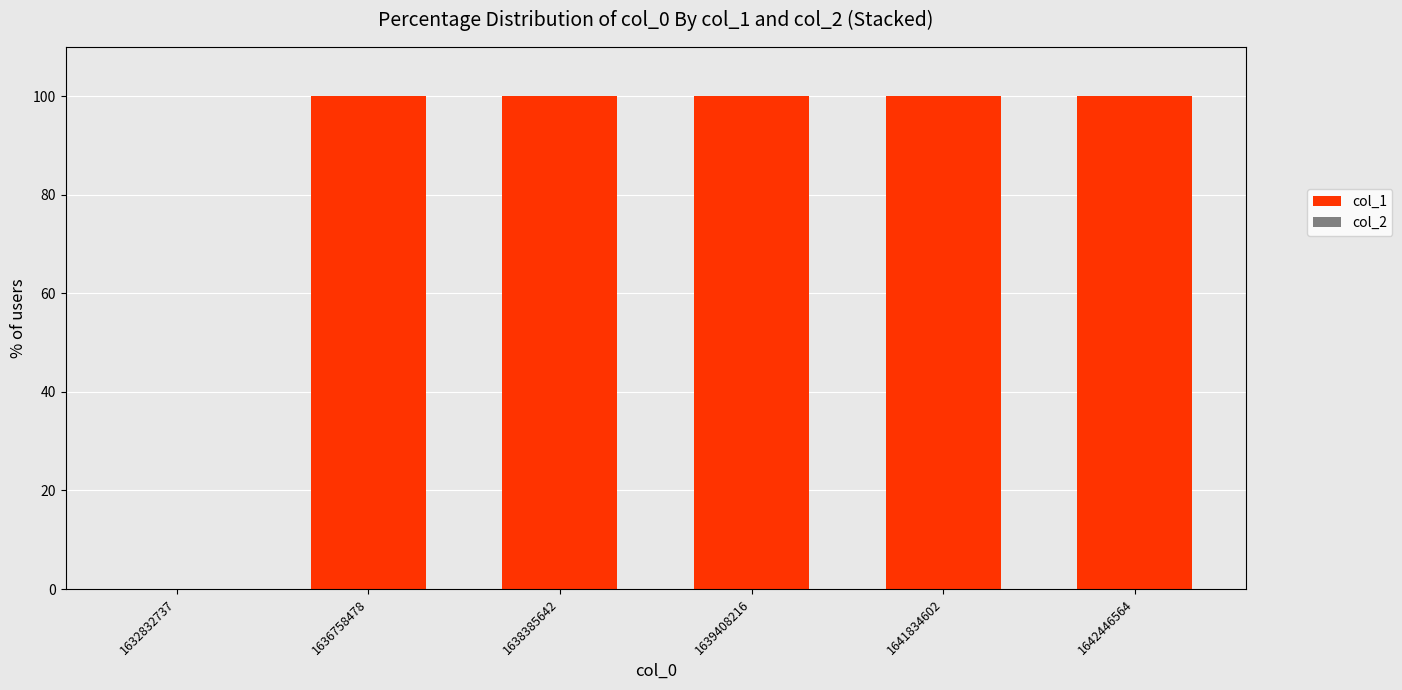

What is the sum of the values at 1636758478 and 1642446564?

200